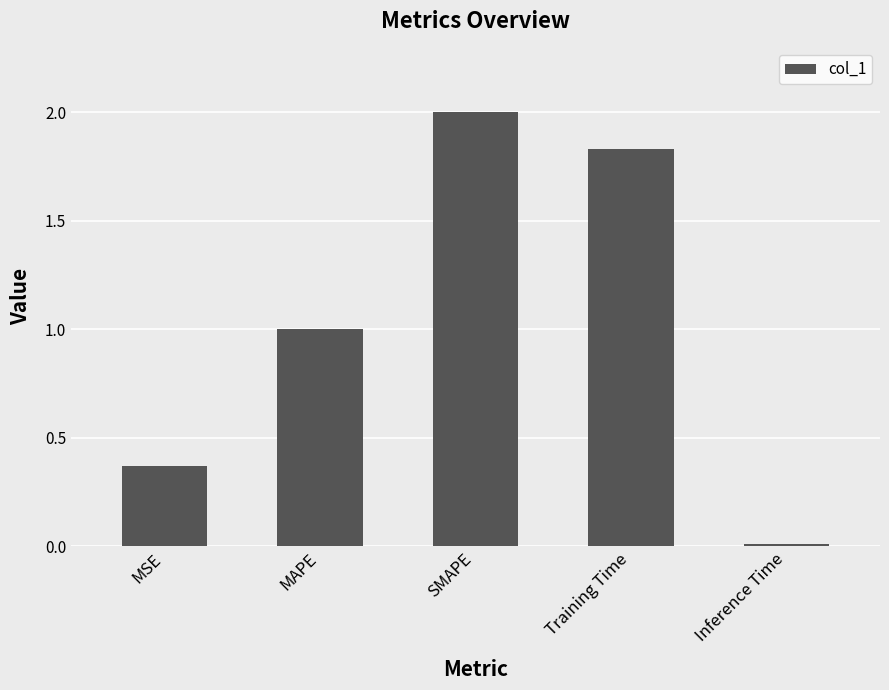

Where is the data nearest to the value 1?

MAPE